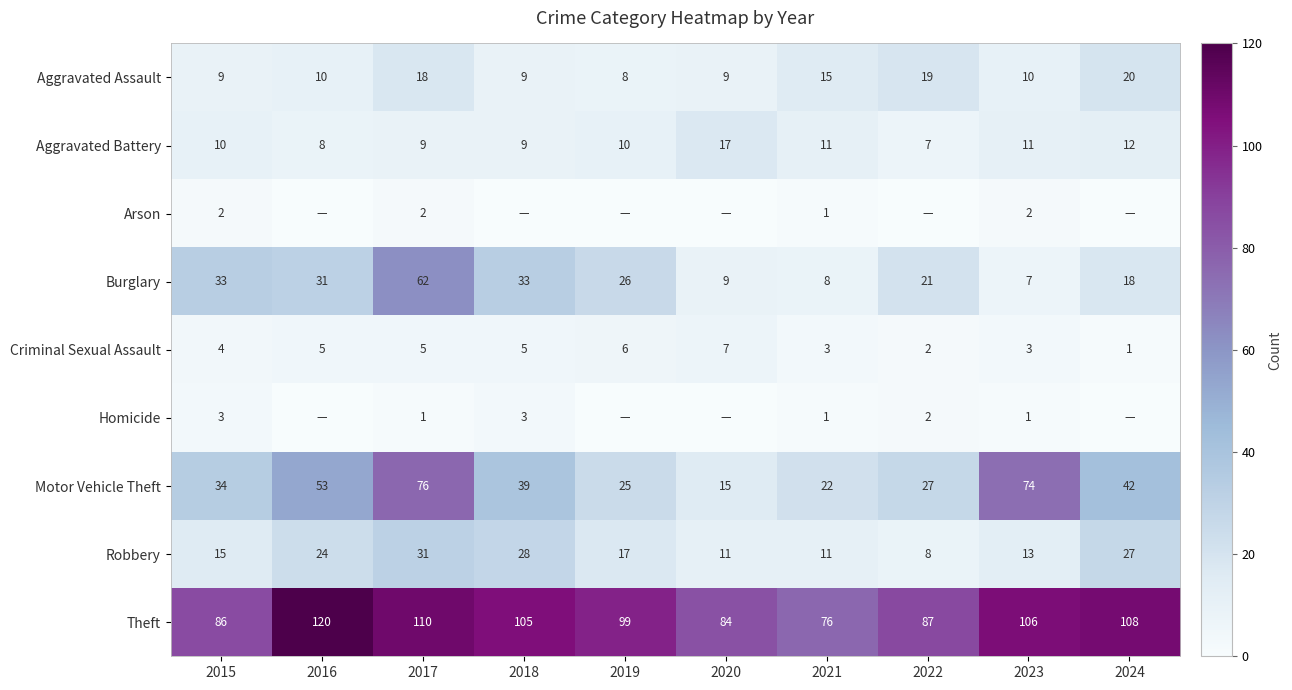

What is the difference between the highest and lowest values at 2023?

105